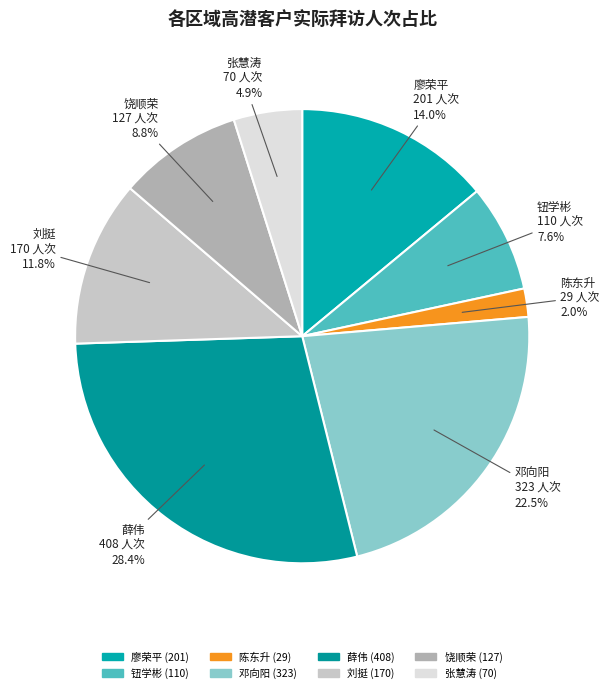

Is the sum of 邓向阳 and 饶顺荣 greater than half?

No